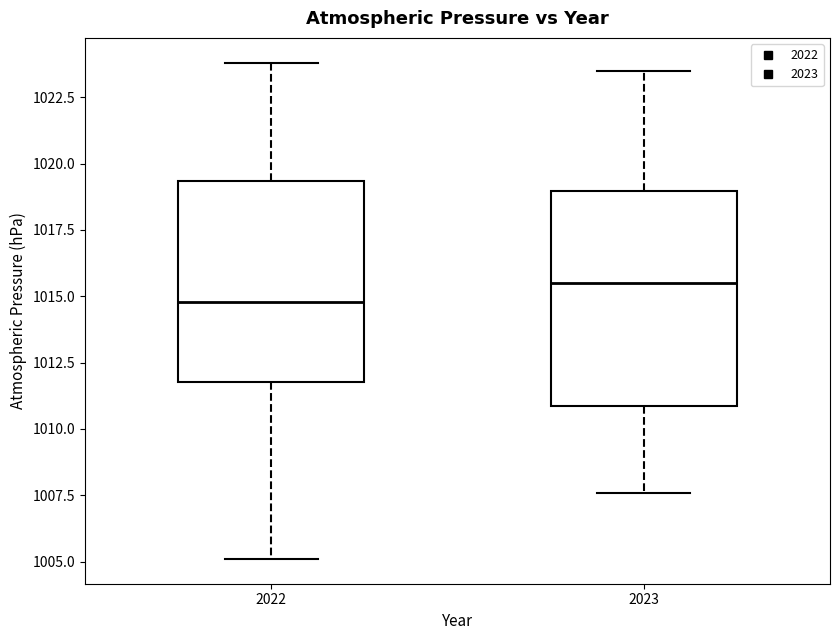

Comparing the boxes themselves (not the whiskers), which one is the tallest?

2023